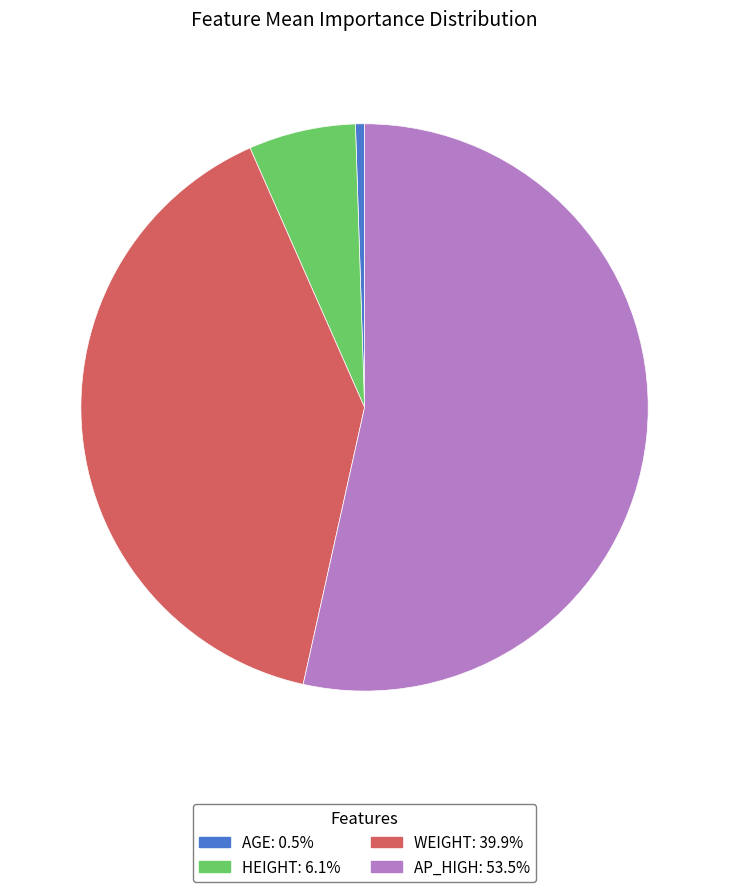

What is the smallest slice in the pie chart?

AGE